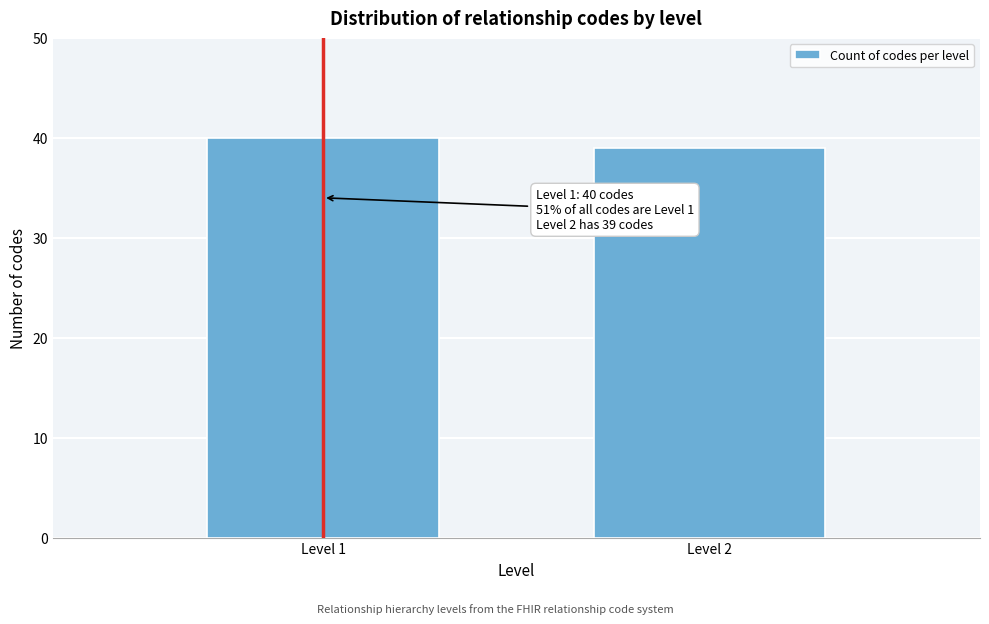

Reading right to left, list all the values displayed in this chart.

39	40